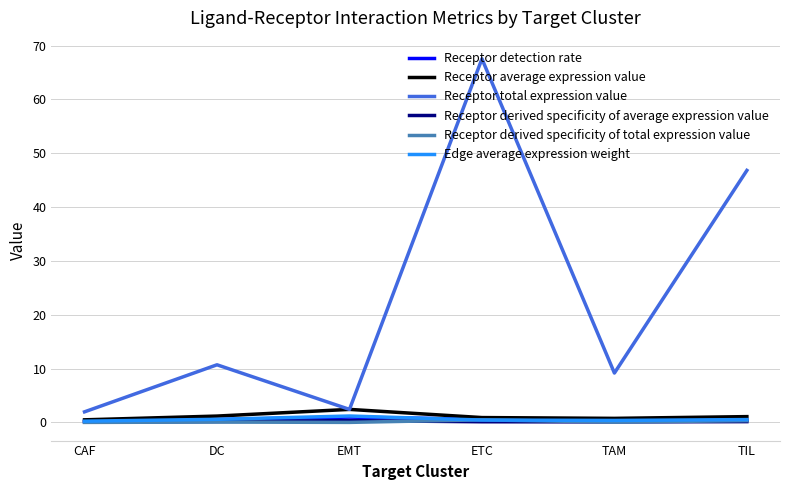

What is the greatest value displayed?

67.6